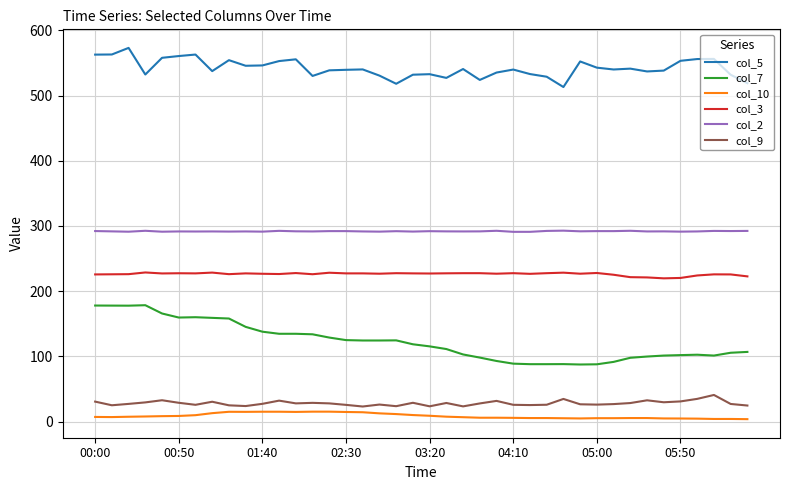

What is the highest value of the col_5 series?

573.0